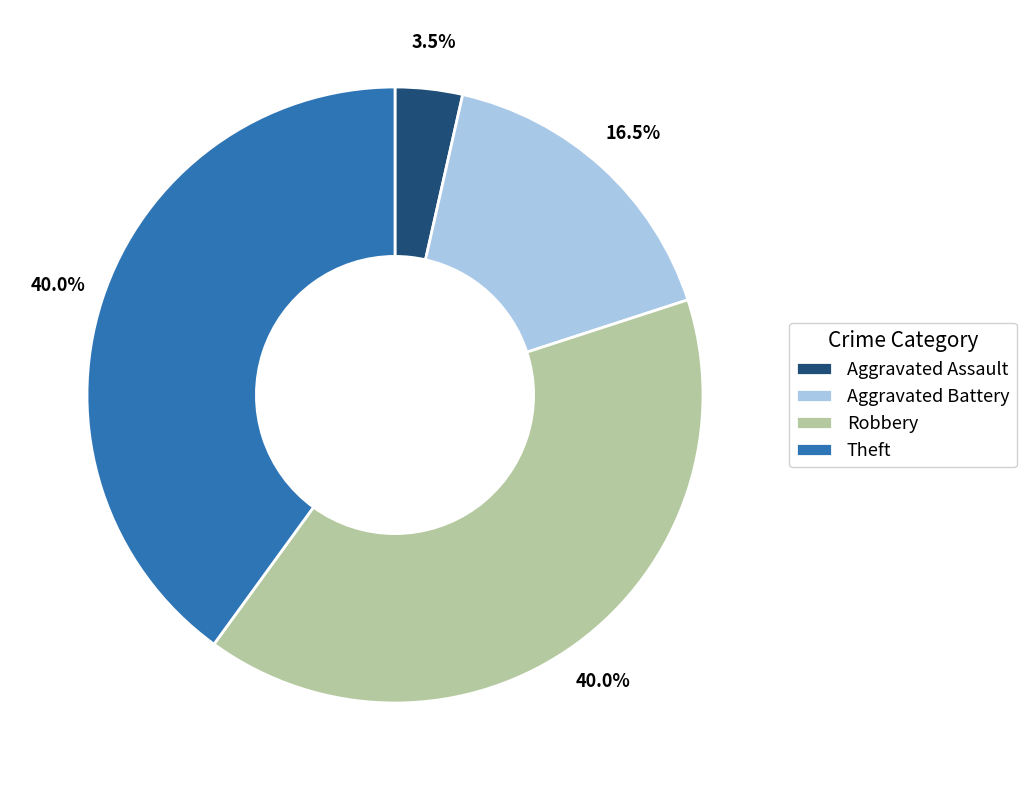

Which slice is the smallest?

Aggravated Assault